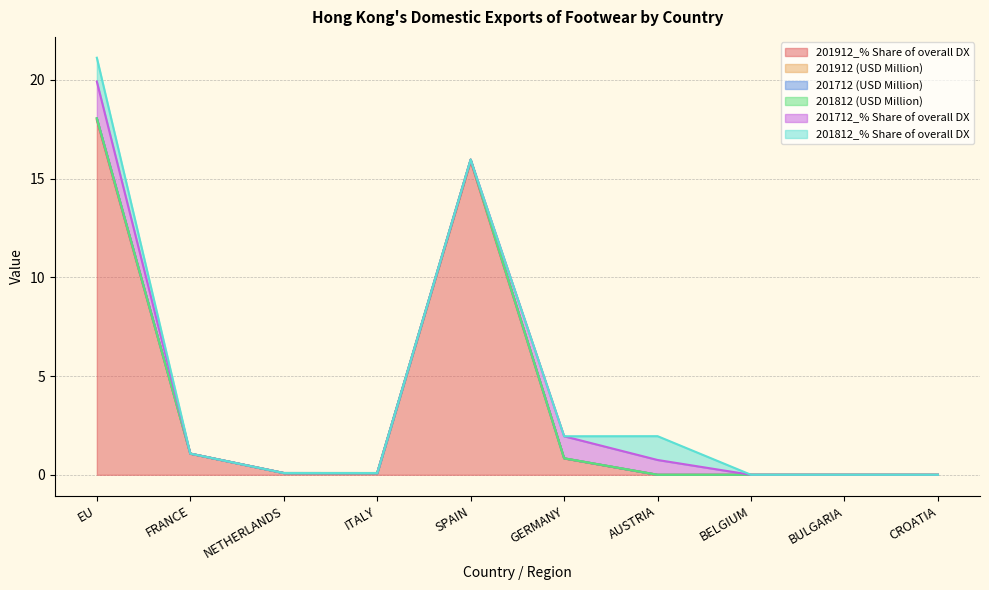

The 201712_% Share of overall DX series shows -0.9 at SPAIN. True or false?

False